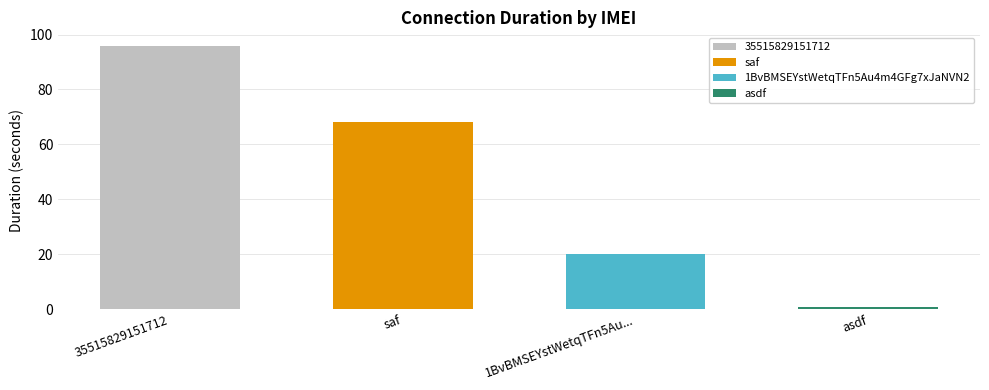

Reading left to right, what are all the values shown in this chart?

96	68	20	1